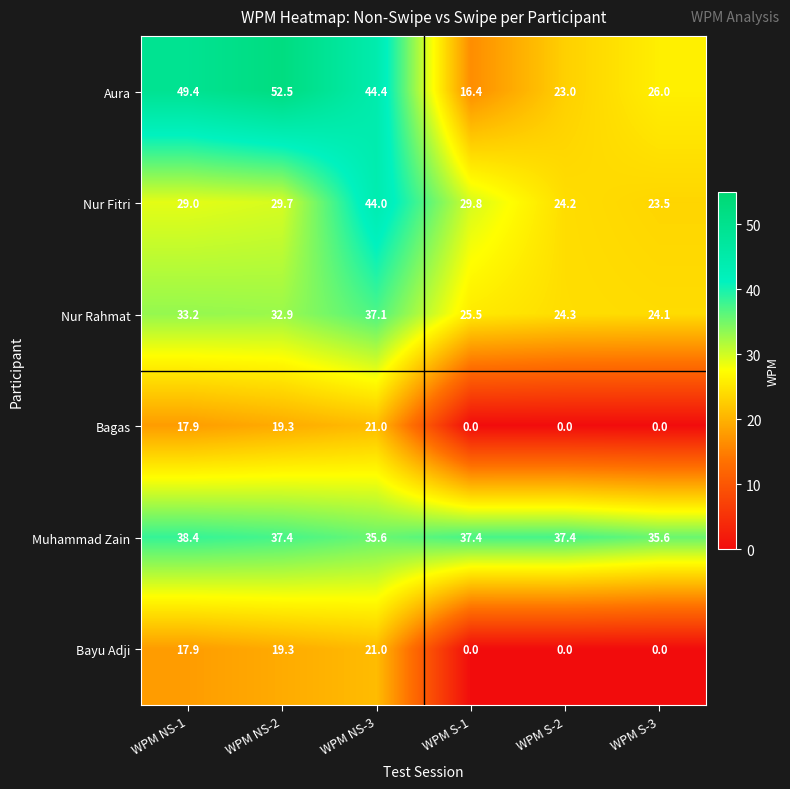

How many values in the Nur Fitri series are below 29?

2